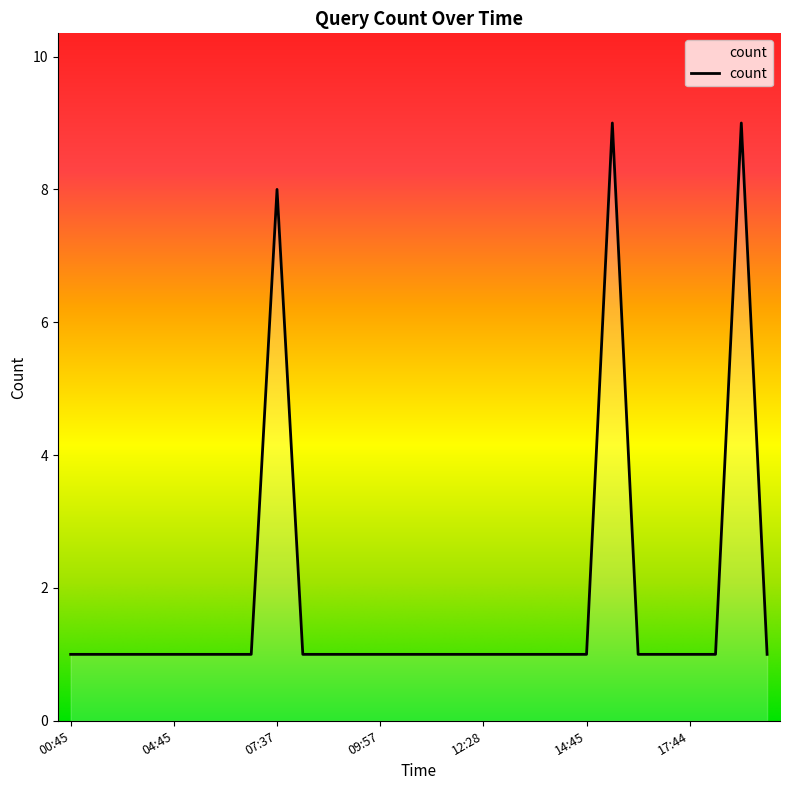

True or false: the data has more than 2 interior local peaks.

True